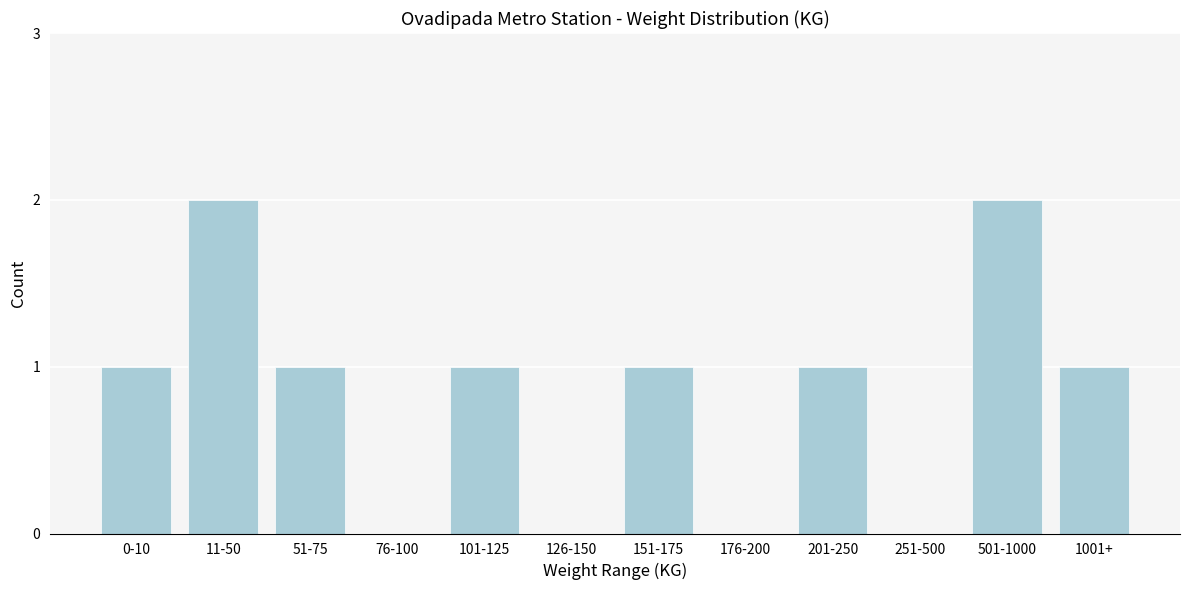

Reading left to right, extract all data points from this chart.

0-10=1	11-50=2	51-75=1	76-100=0	101-125=1	126-150=0	151-175=1	176-200=0	201-250=1	251-500=0	501-1000=2	1001+=1